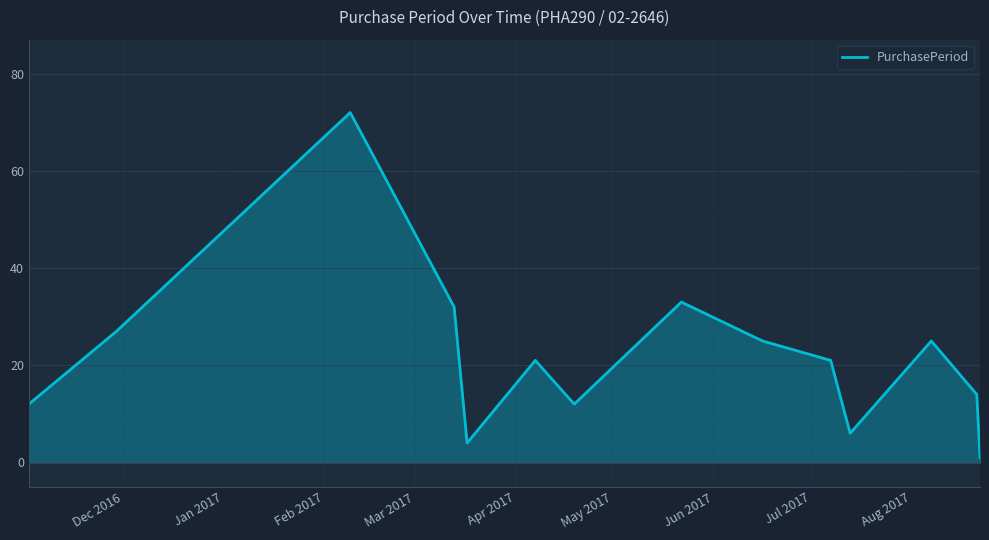

What is the difference between the maximum and minimum values?

71